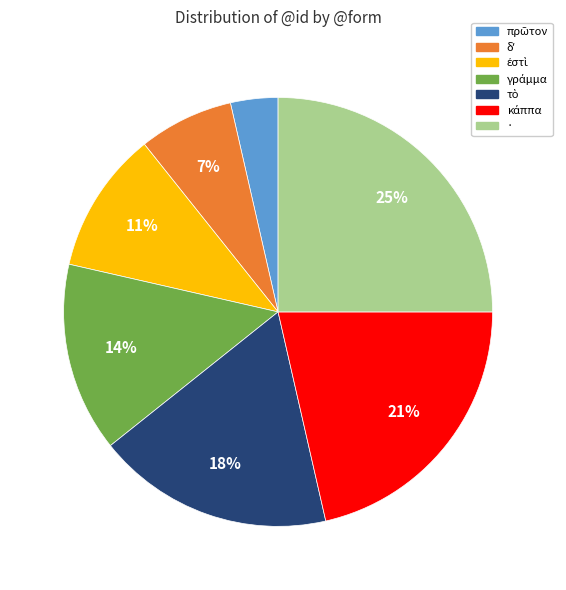

Is there any slice that represents more than half of the pie?

No